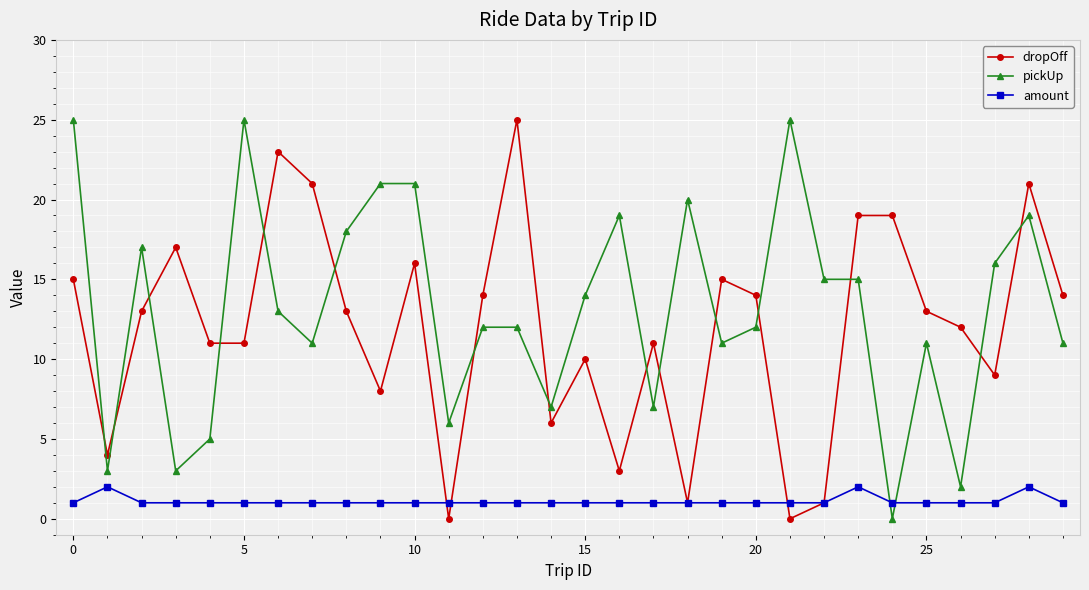

What is the sum of all amount values?

33